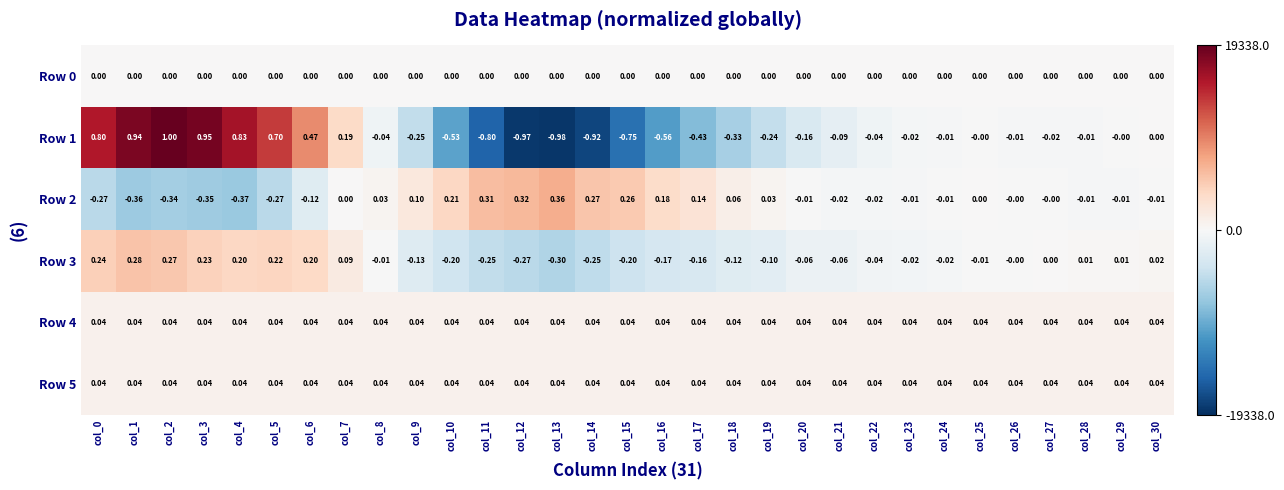

Is the value of Row 1 at col_17 greater than the value of Row 0 at col_9?

No